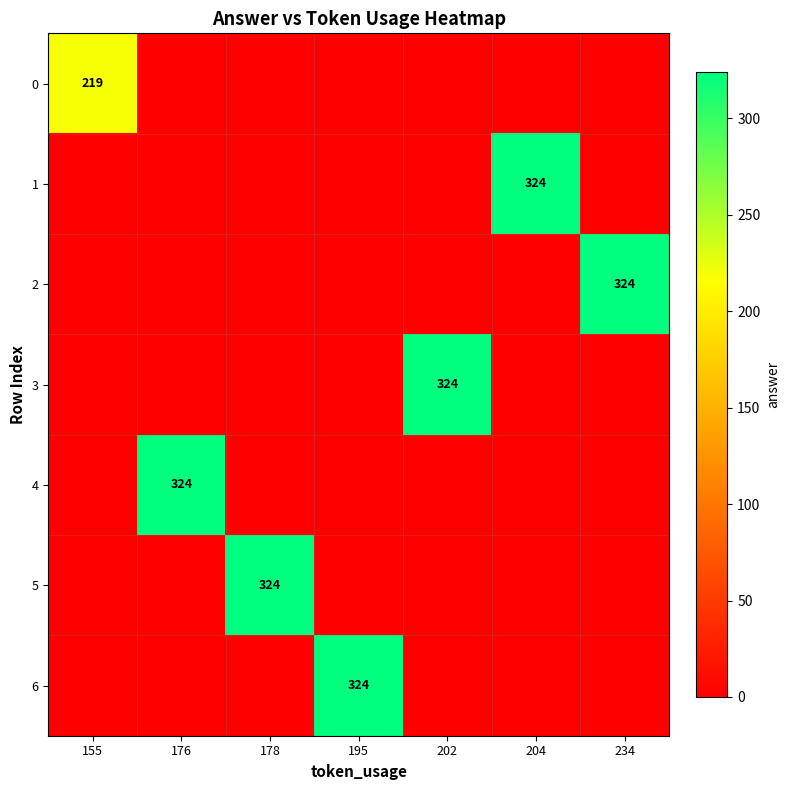

The 6 series shows 324 at 195. True or false?

True